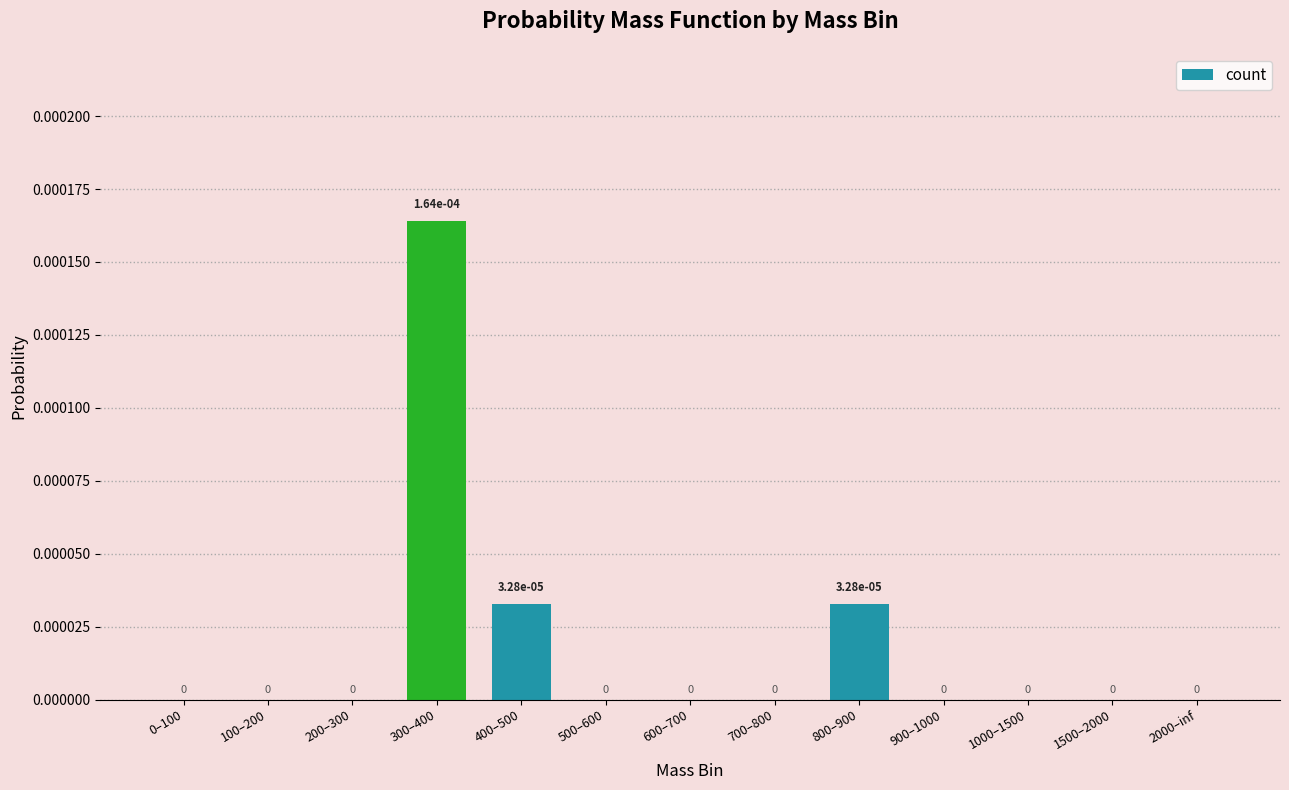

Count the number of categories in the chart.

13